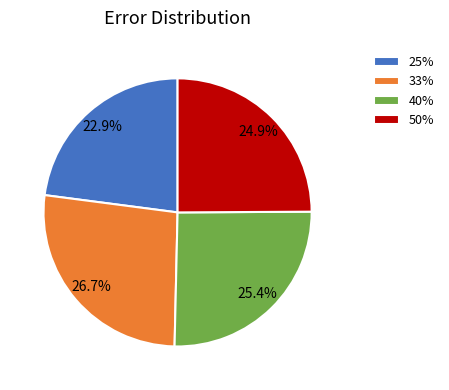

Does any single category account for the majority?

No